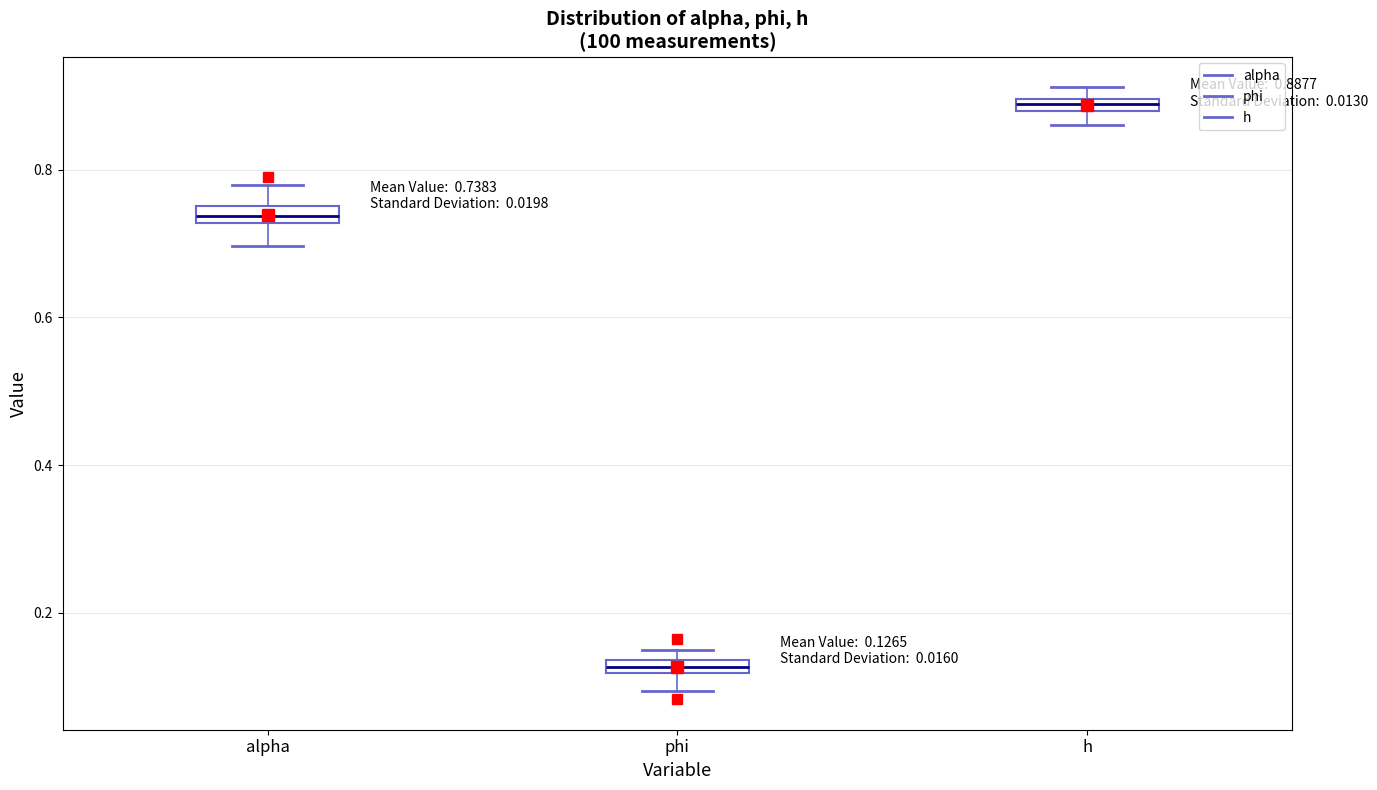

Which box's median line is the lowest?

phi